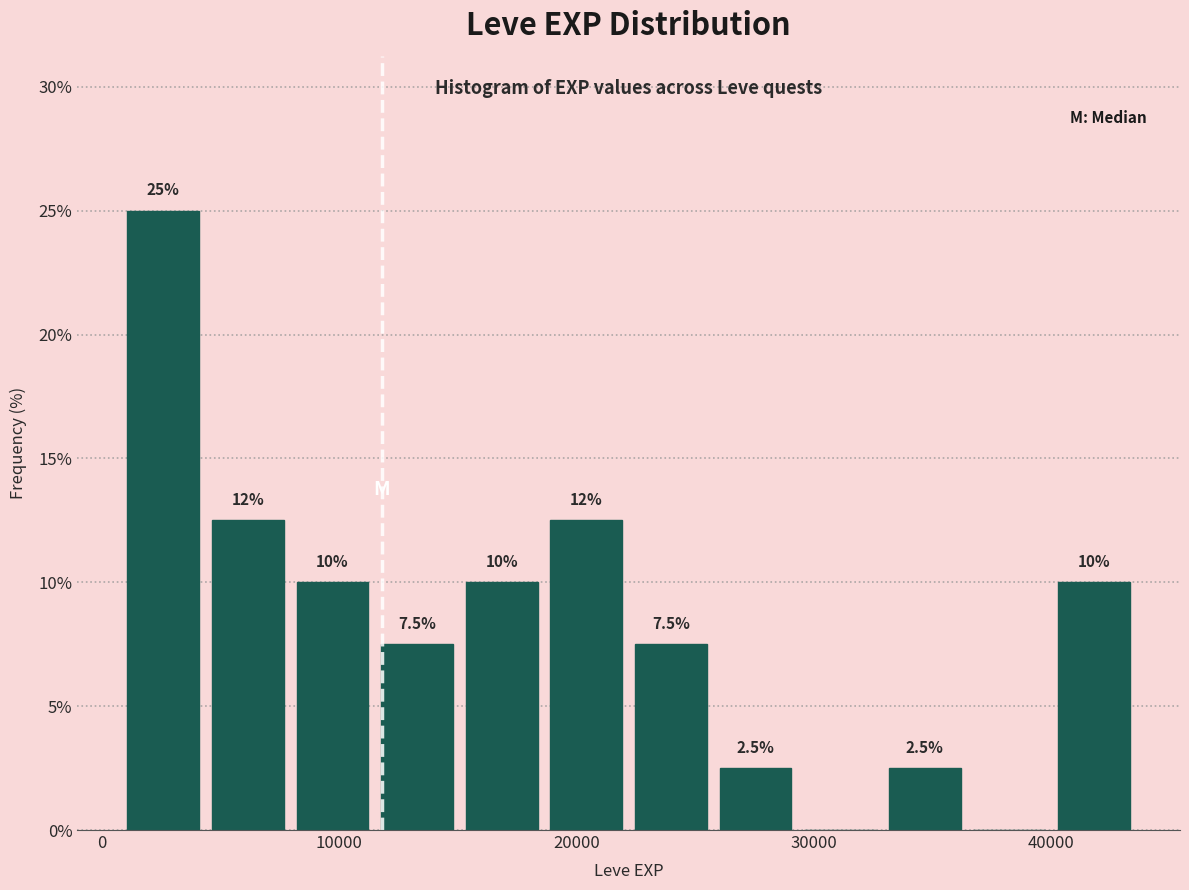

Read against the x-axis, roughly where is the centre of the tallest bar?

3000